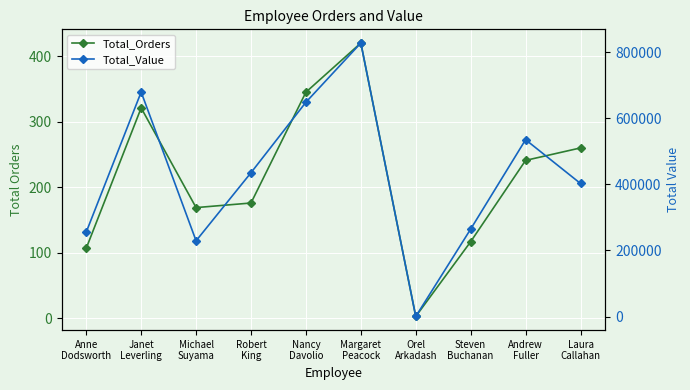

True or false: Total_Orders and Total_Value intersect in this chart.

False